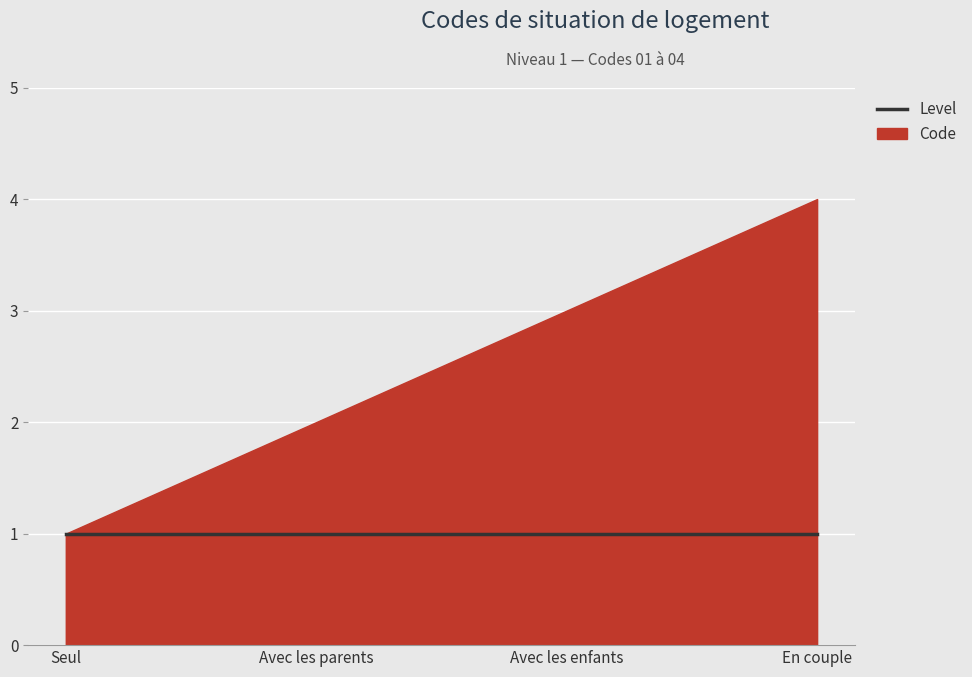

Is it true that Code equals 4 at Avec les enfants?

False